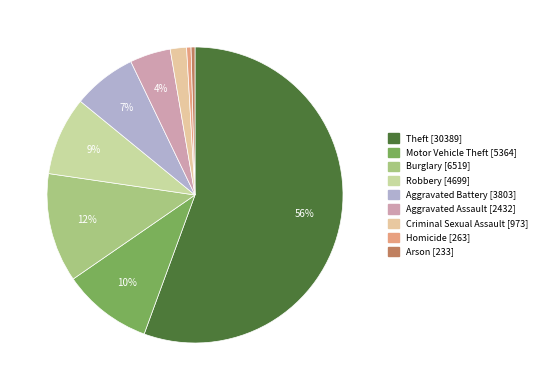

Combined, do Aggravated Assault and Homicide account for over 50%?

No